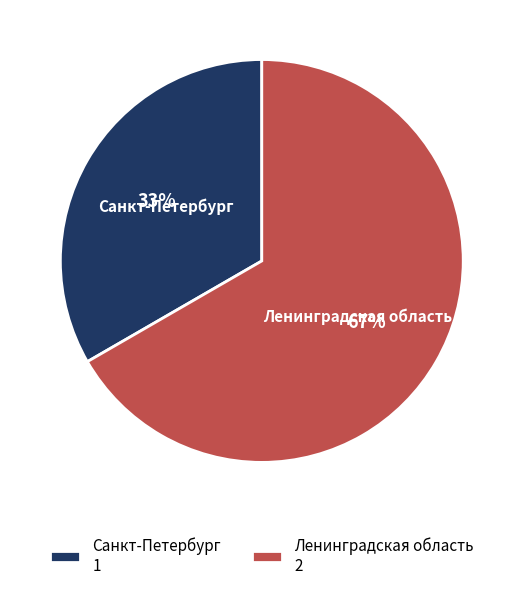

Is there a majority slice in this chart?

Yes